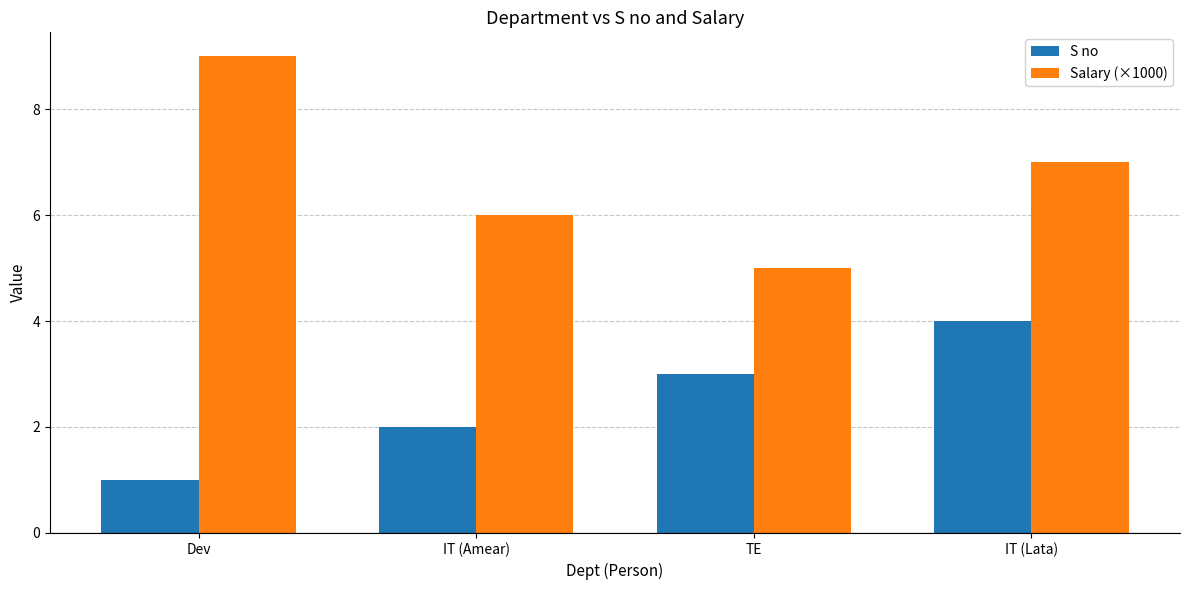

What is the total value across all series at TE?

8